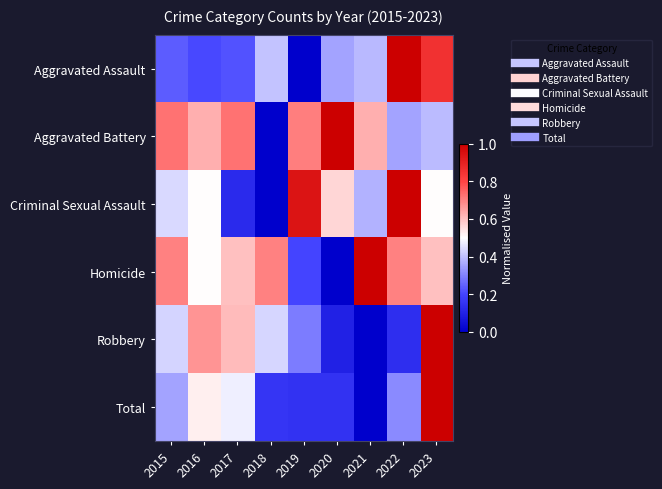

List the series in order of their peak value, lowest first.

Aggravated Assault, Aggravated Battery, Criminal Sexual Assault, Homicide, Robbery, Total